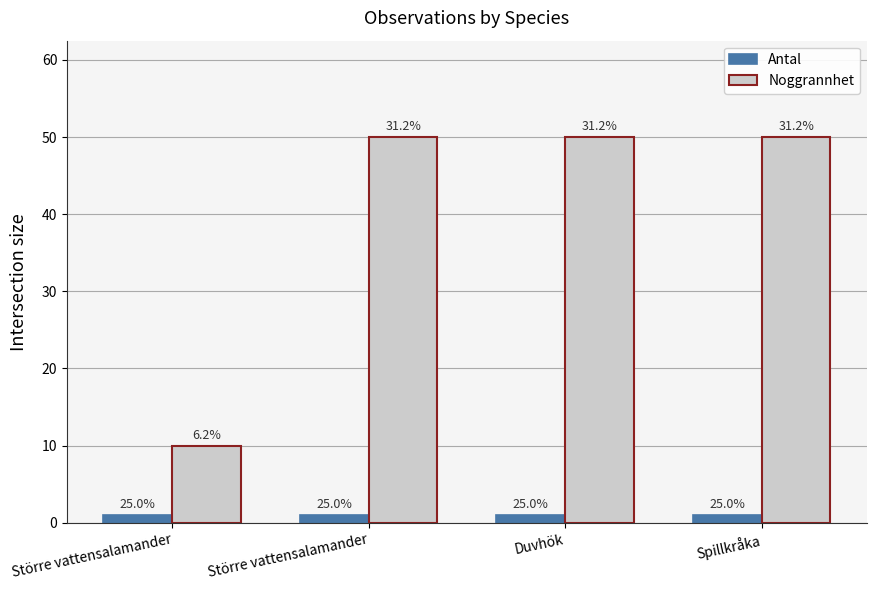

Between Duvhök and Större vattensalamander, which is larger?

Duvhök